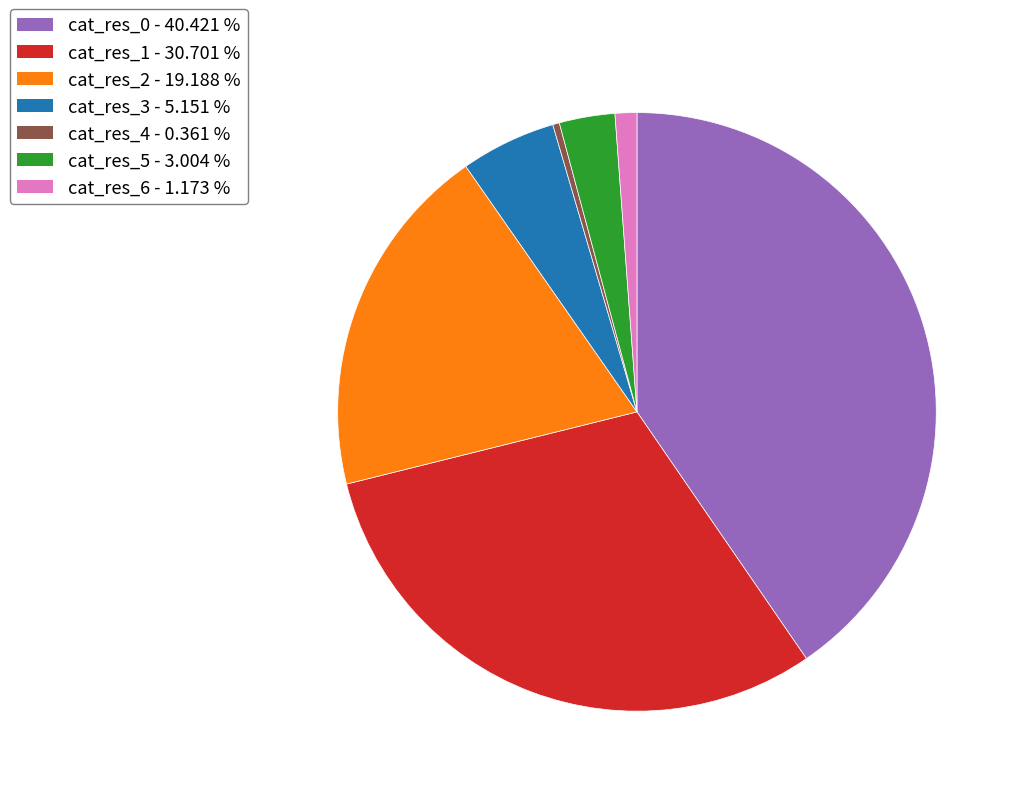

Does any single category account for the majority?

No